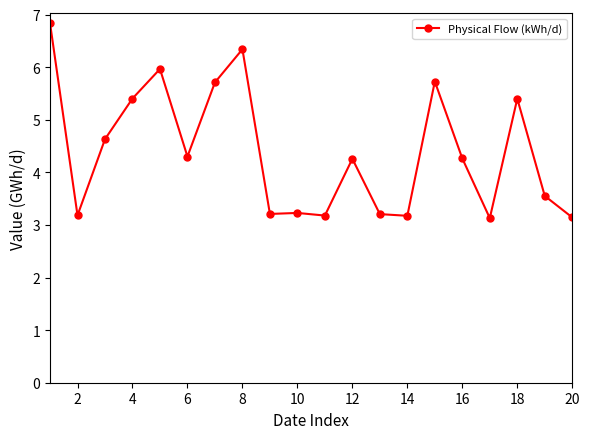

True or false: the data has more than 2 interior local peaks.

True